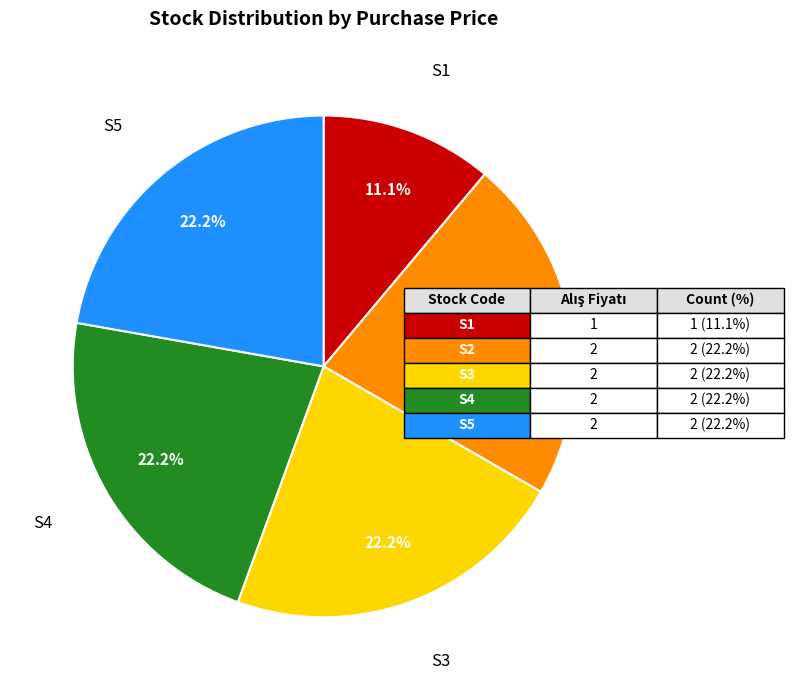

Is there a majority slice in this chart?

No